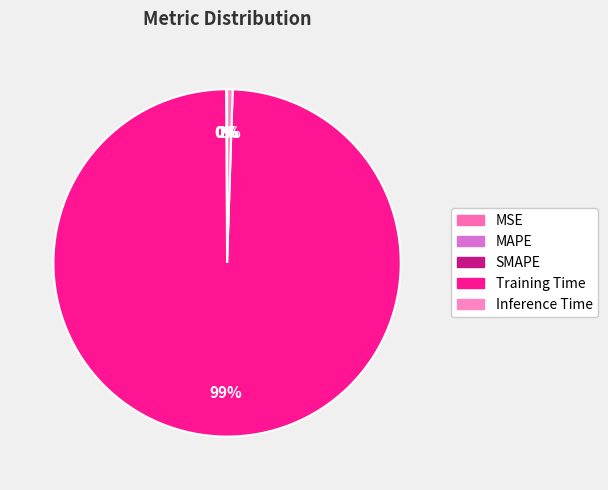

True or false: MAPE accounts for 0% of the total.

True